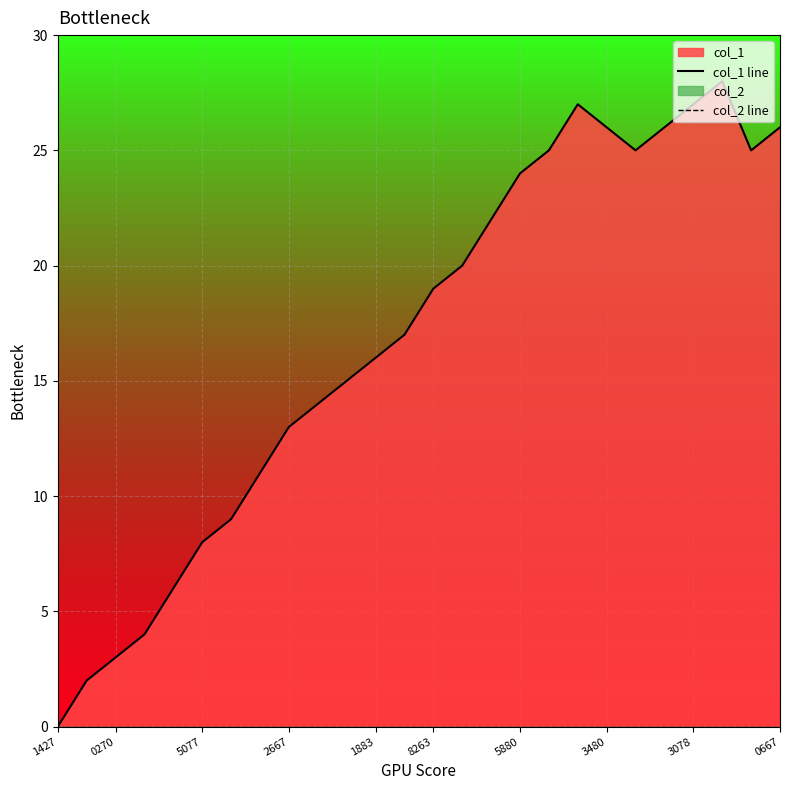

Where does the col_1 line series first go above 19?

14